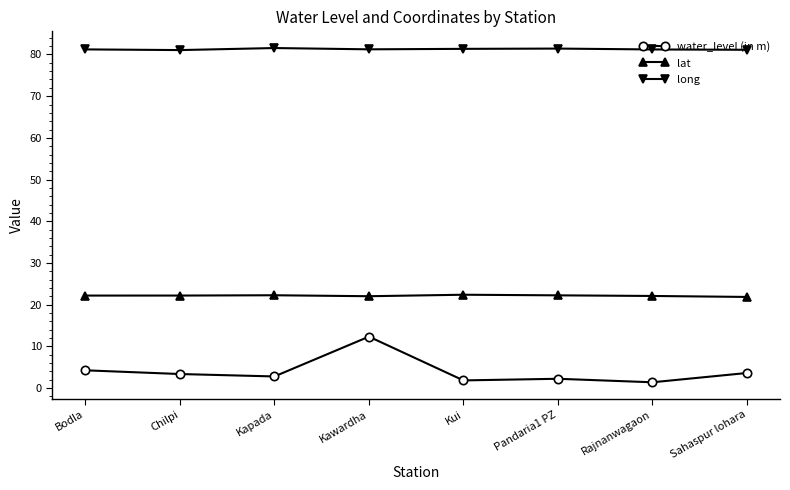

What position from the left is Sahaspur lohara?

8